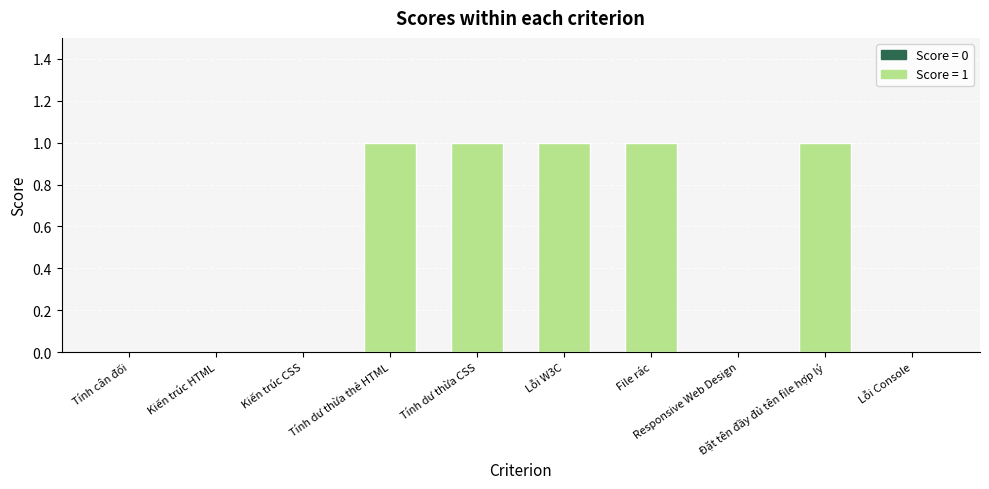

Does the chart contain stacked bars?

No